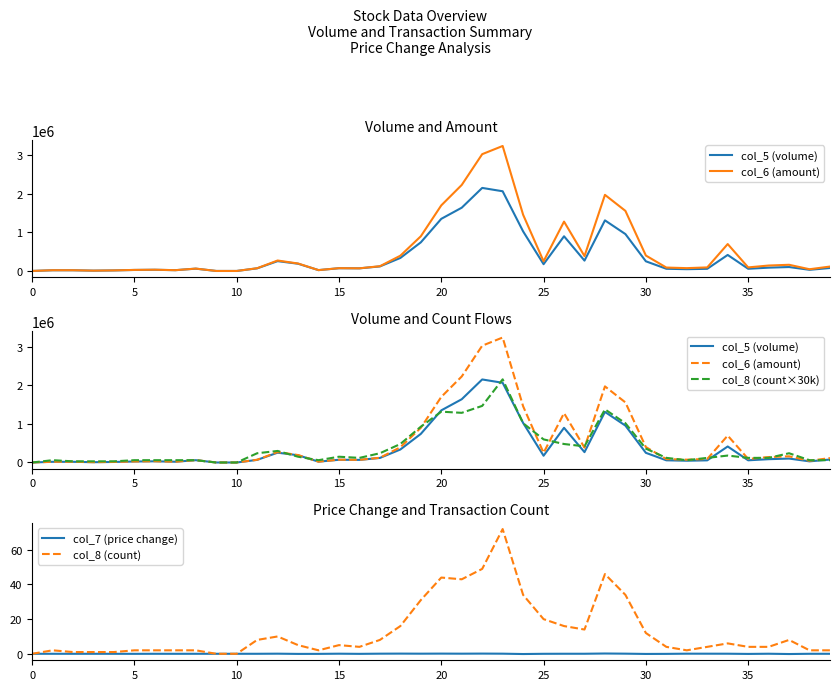

True or false: col_8 (count) and col_5 (volume) cross at least once.

False